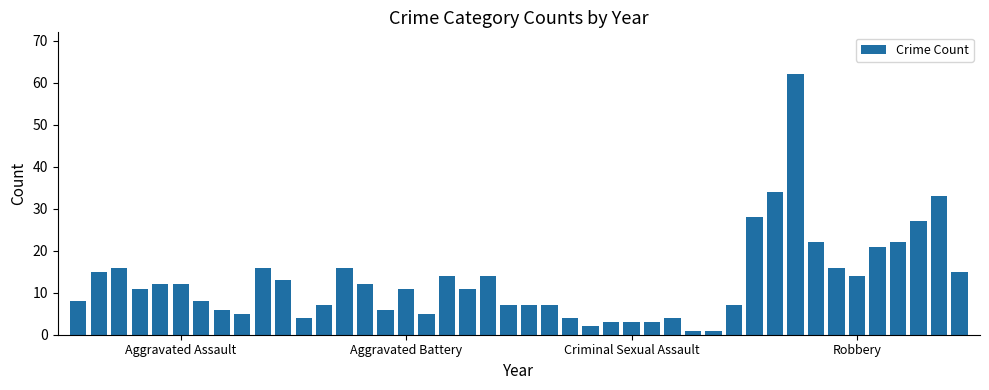

What is the difference between the second highest and minimum values?

33